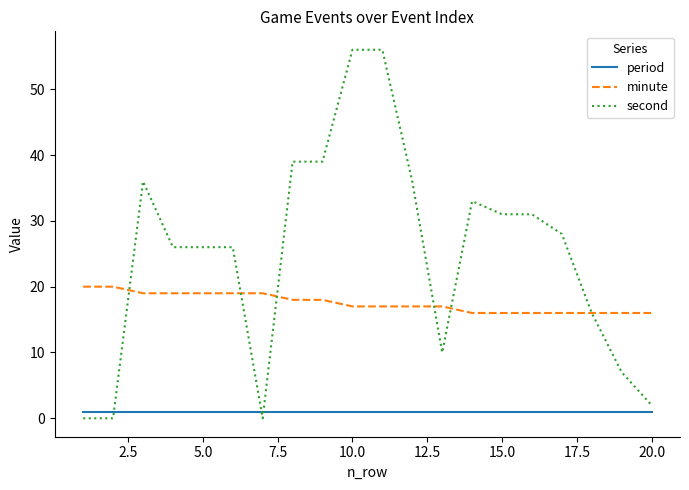

Reading left to right, list all the values displayed in this chart.

period: 1	1	1	1	1	1	1	1	1	1	1	1	1	1	1	1	1	1	1	1
minute: 20	20	19	19	19	19	19	18	18	17	17	17	17	16	16	16	16	16	16	16
second: 0	0	36	26	26	26	0	39	39	56	56	36	10	33	31	31	28	16	7	2